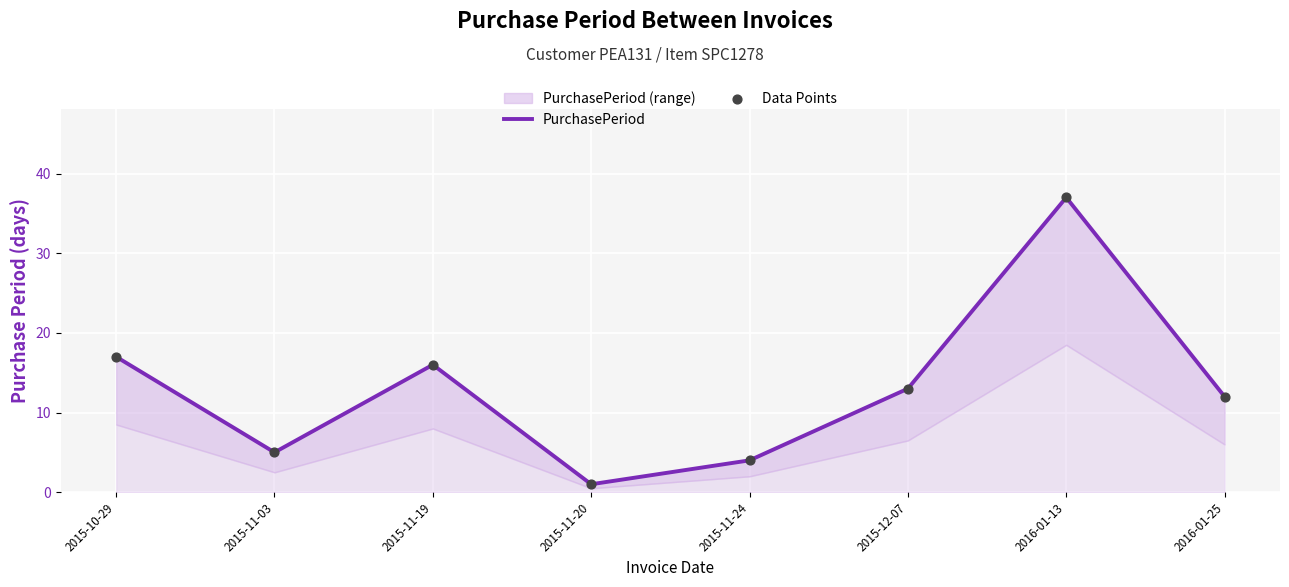

At how many categories does at least one series exceed 22?

1